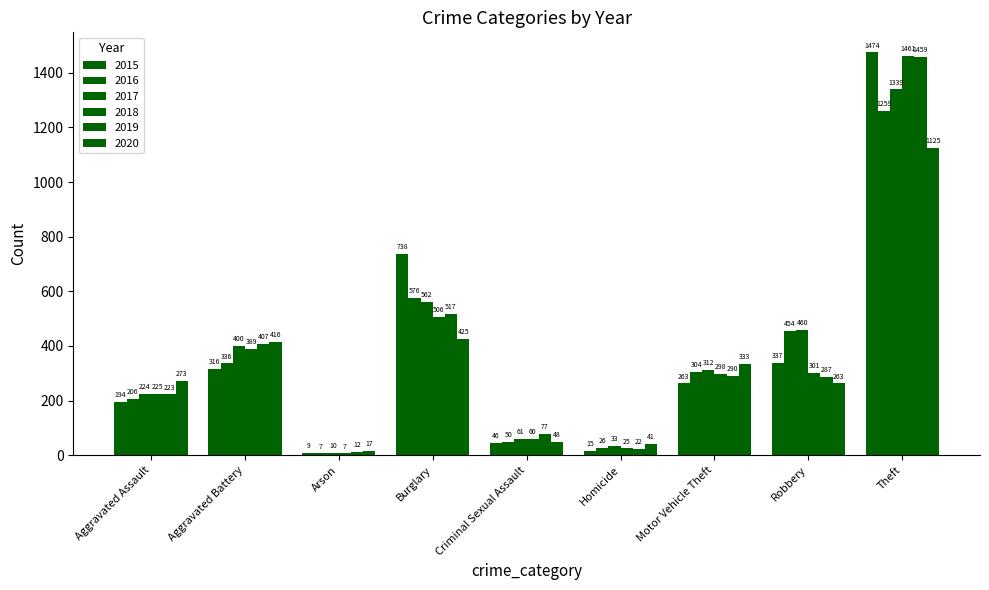

Reading left to right, list all the values displayed in this chart.

2015: Aggravated Assault=194	Aggravated Battery=316	Arson=9	Burglary=738	Criminal Sexual Assault=46	Homicide=15	Motor Vehicle Theft=263	Robbery=337	Theft=1474
2016: Aggravated Assault=206	Aggravated Battery=336	Arson=7	Burglary=576	Criminal Sexual Assault=50	Homicide=26	Motor Vehicle Theft=304	Robbery=454	Theft=1259
2017: Aggravated Assault=224	Aggravated Battery=400	Arson=10	Burglary=562	Criminal Sexual Assault=61	Homicide=33	Motor Vehicle Theft=312	Robbery=460	Theft=1339
2018: Aggravated Assault=225	Aggravated Battery=389	Arson=7	Burglary=506	Criminal Sexual Assault=60	Homicide=25	Motor Vehicle Theft=298	Robbery=301	Theft=1461
2019: Aggravated Assault=223	Aggravated Battery=407	Arson=12	Burglary=517	Criminal Sexual Assault=77	Homicide=22	Motor Vehicle Theft=290	Robbery=287	Theft=1459
2020: Aggravated Assault=273	Aggravated Battery=416	Arson=17	Burglary=425	Criminal Sexual Assault=48	Homicide=41	Motor Vehicle Theft=333	Robbery=263	Theft=1125